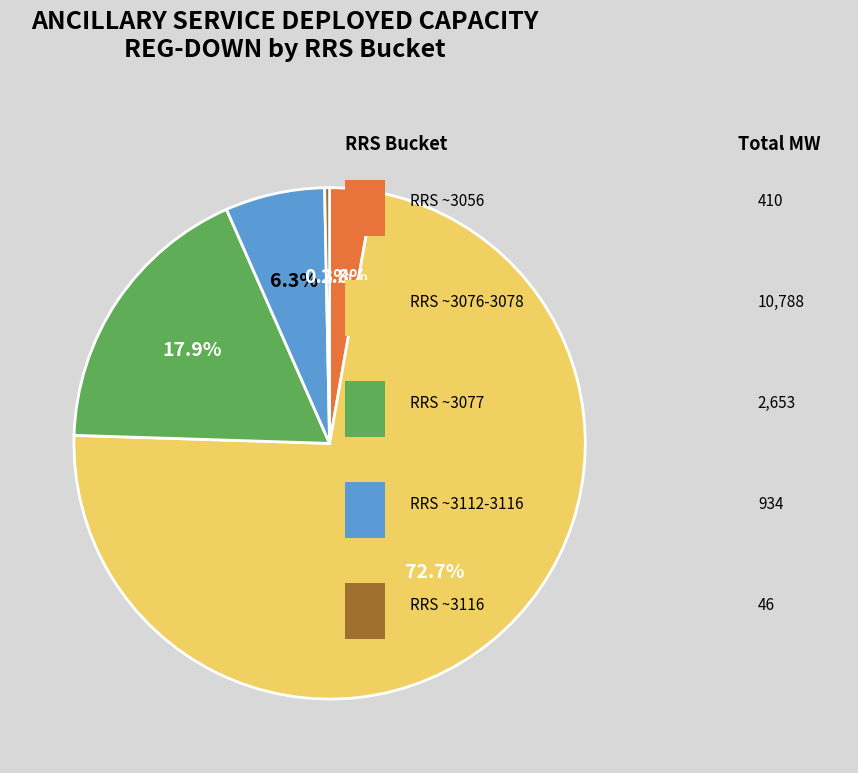

Does any single category account for the majority?

Yes